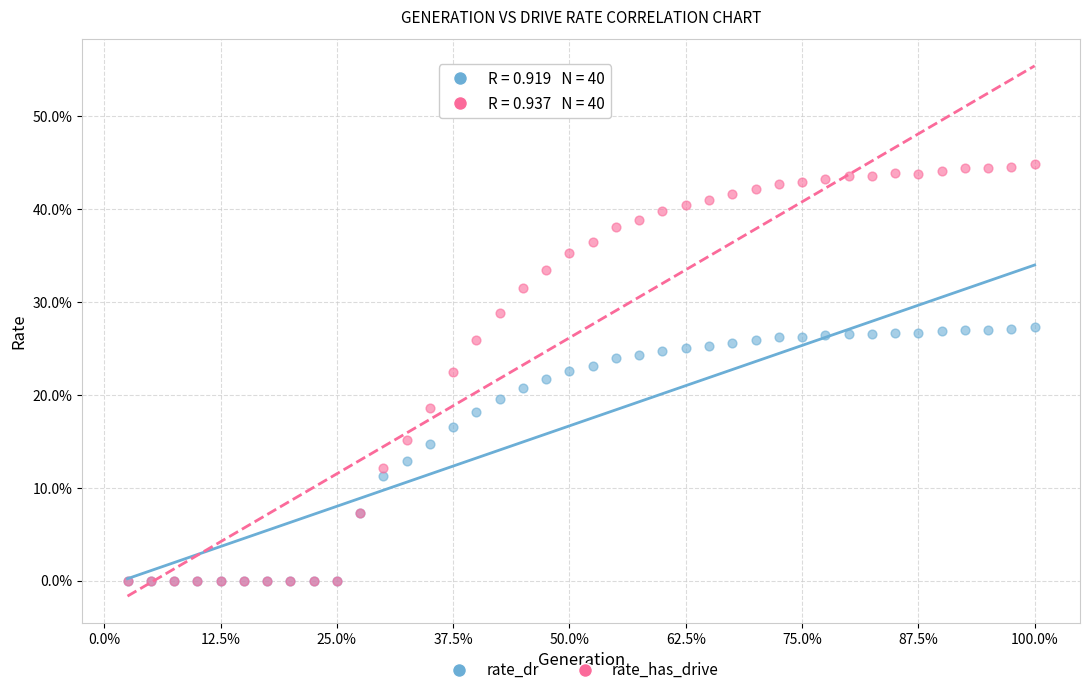

What are all the series names shown in the legend?

rate_dr, rate_has_drive